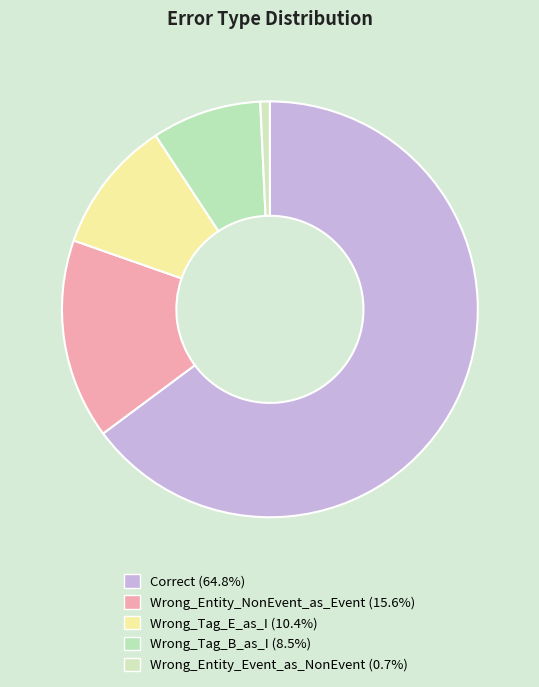

Which category has the biggest portion of the pie?

Correct